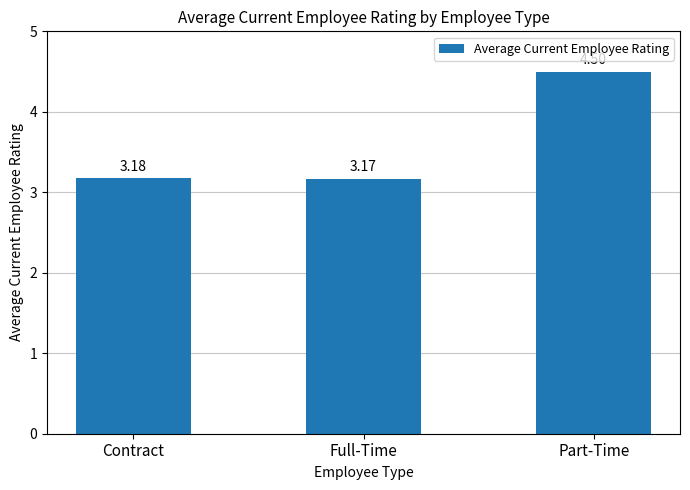

Where is the data nearest to the value 3?

Full-Time